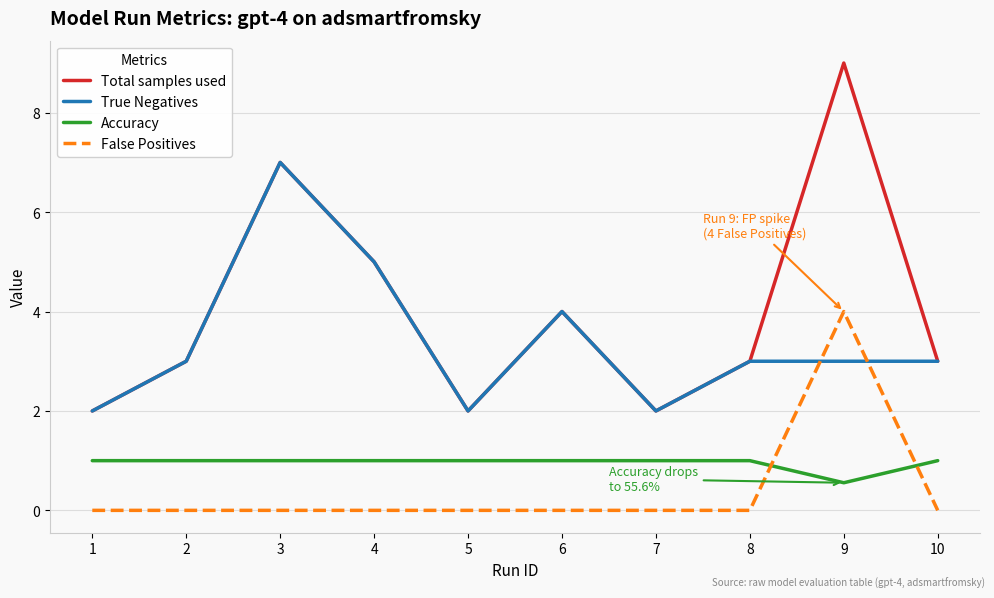

What is the total value across all series at 4?

11.0